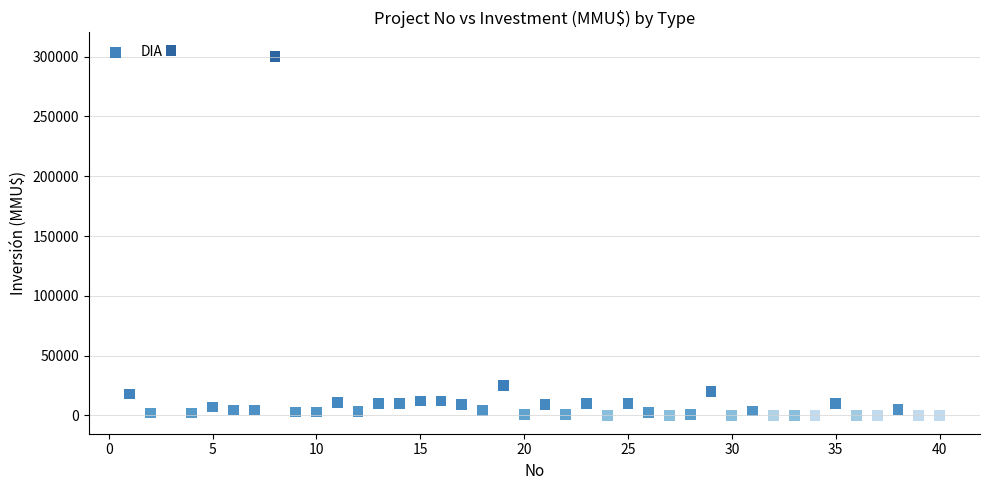

What is the range of Y values (max minus min)?

305000